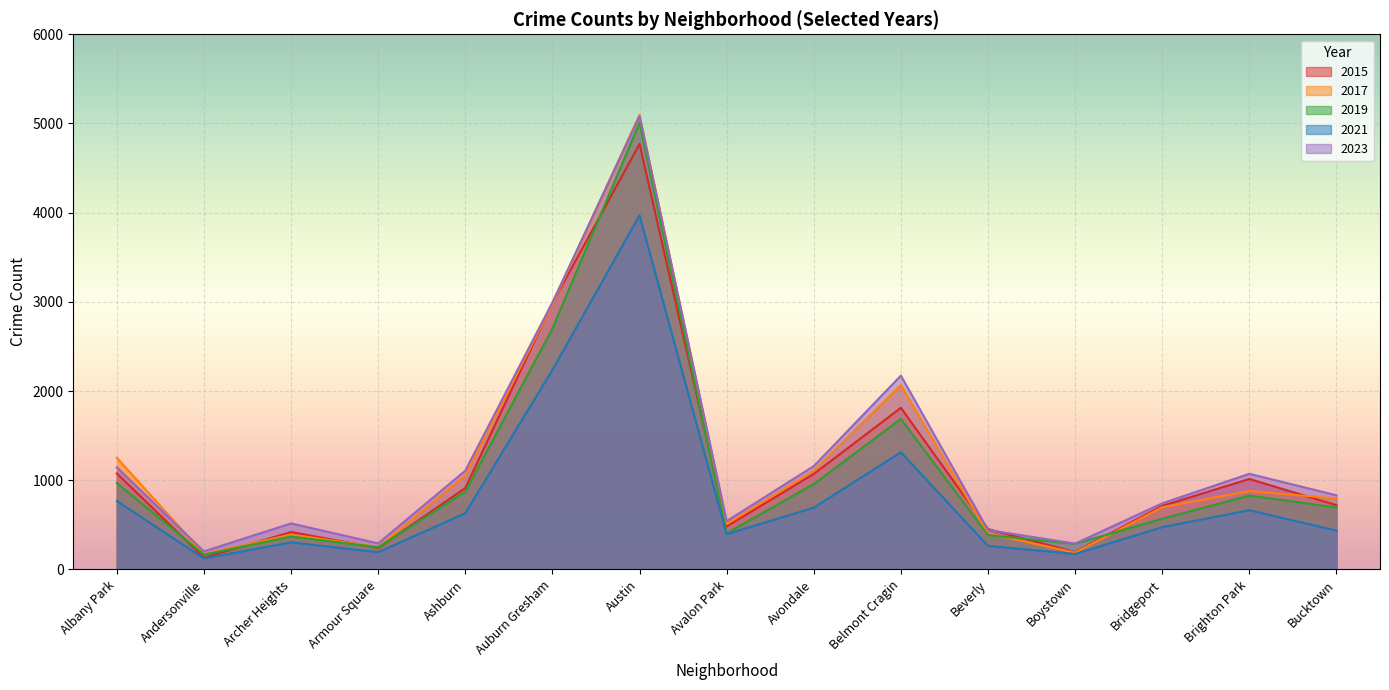

What is the minimum value shown in the chart?

123